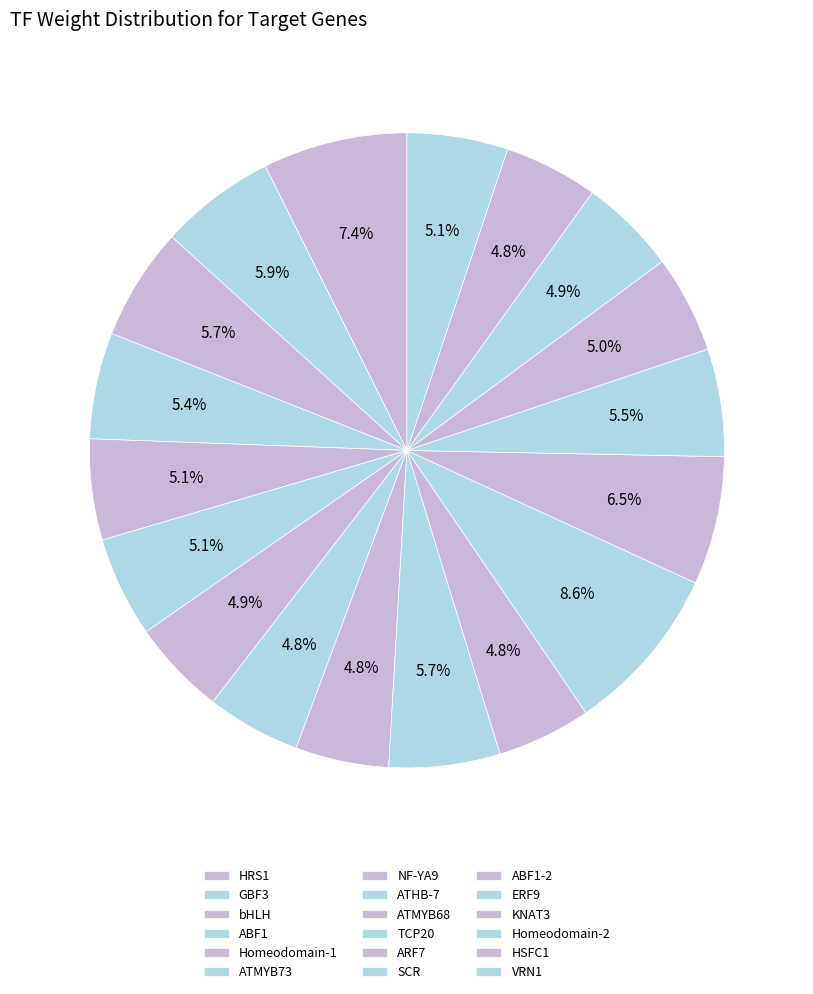

To the nearest percent, what percentage of the pie is ERF9?

5%